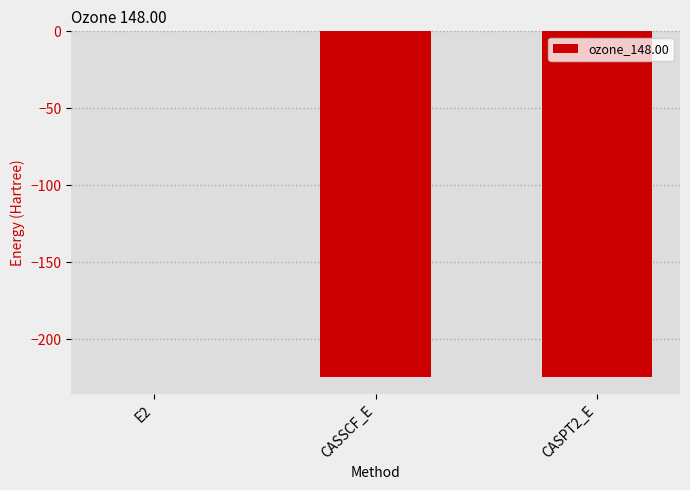

The value at CASPT2_E is -374.8. True or false?

False